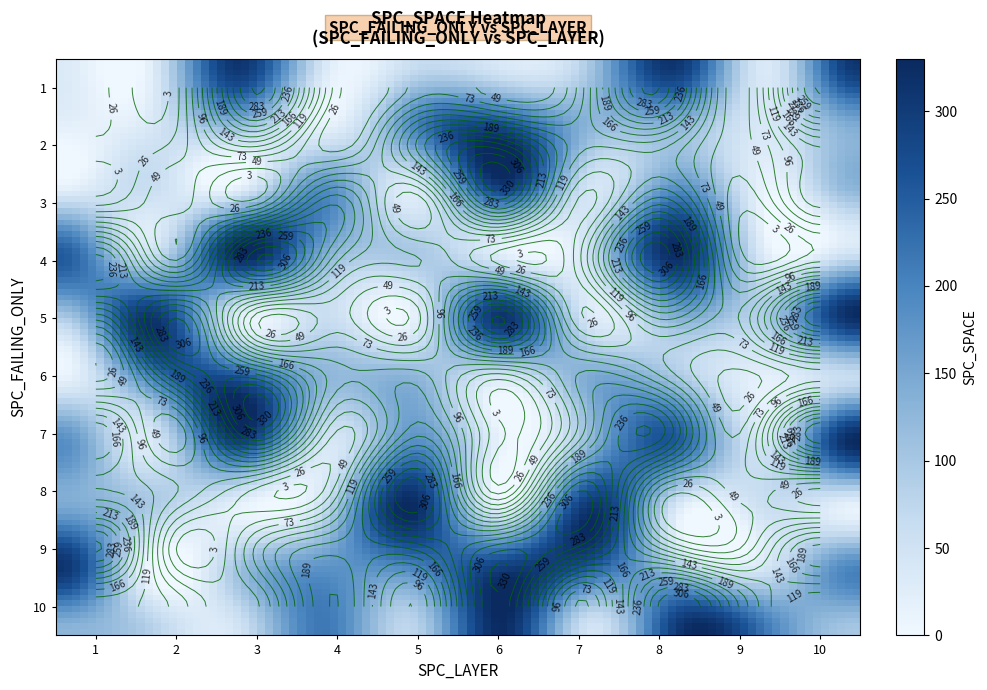

Which series has the widest spread of values?

7